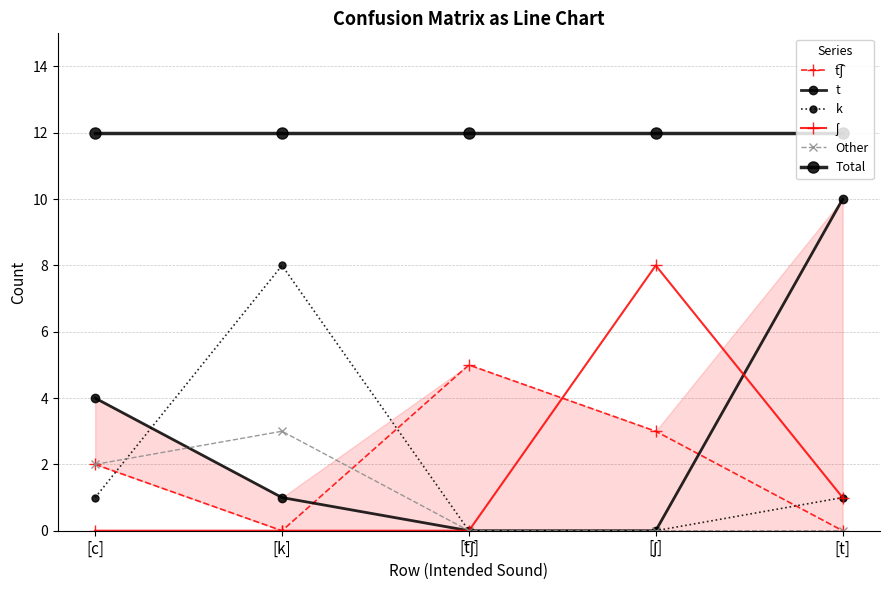

What is the sum of the t͡ʃ values at [c] and [k]?

2